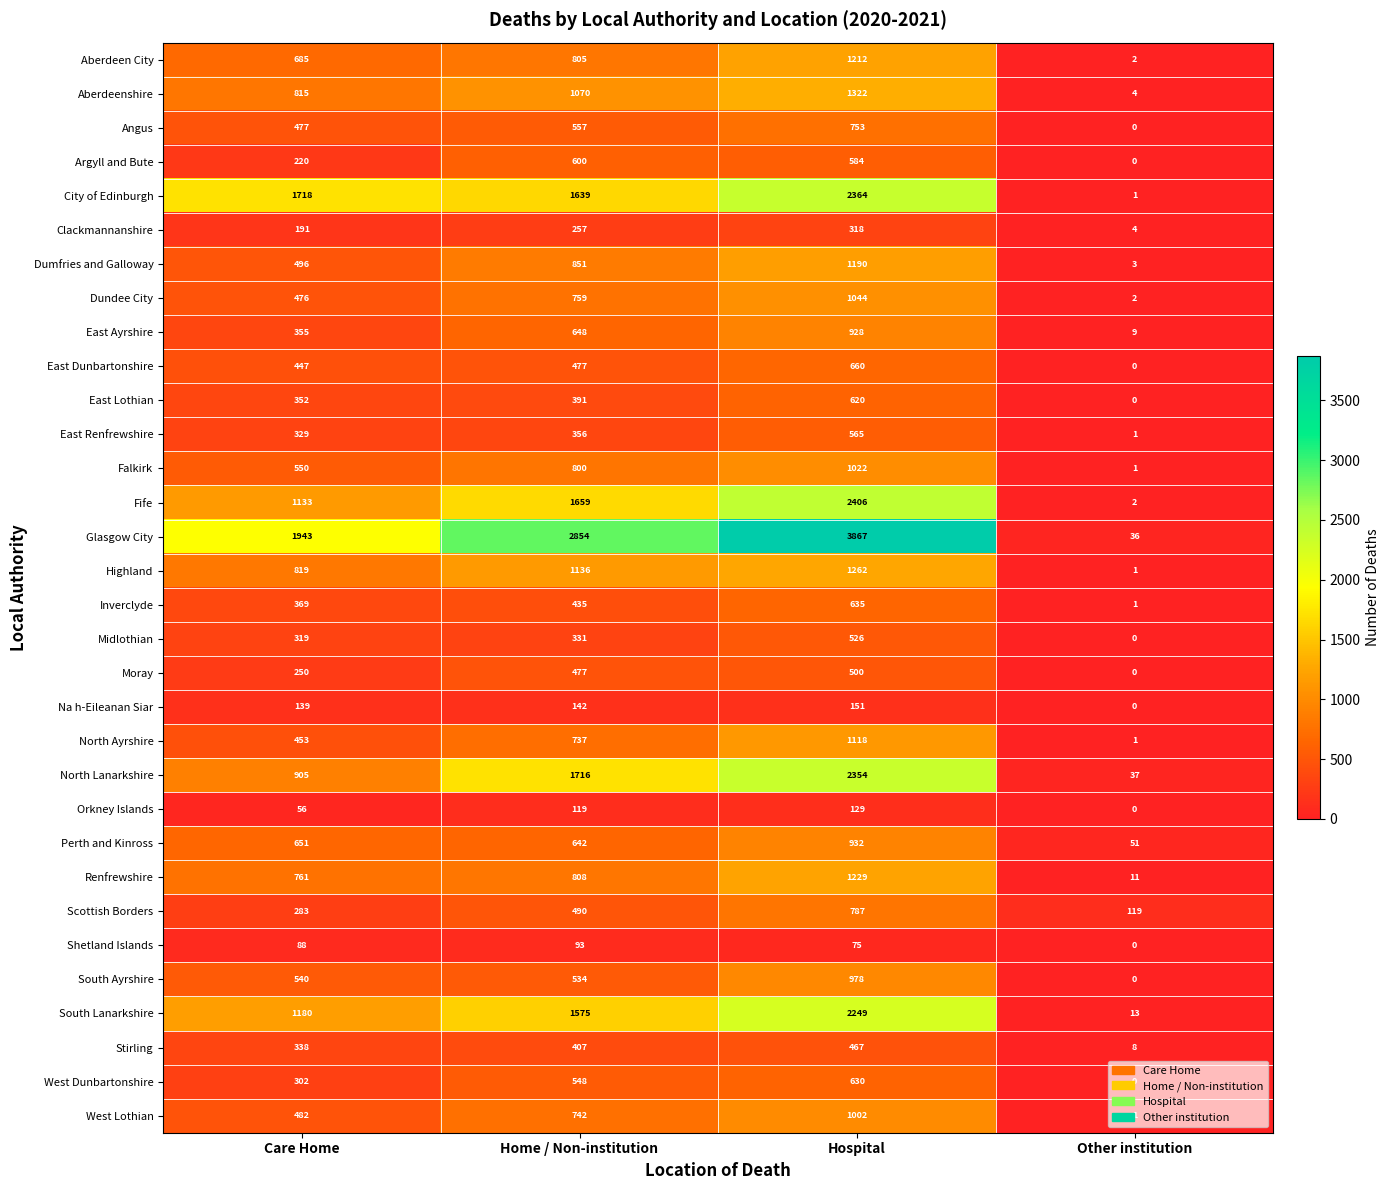

True or false: Dumfries and Galloway has a value of 1 at Other institution.

False